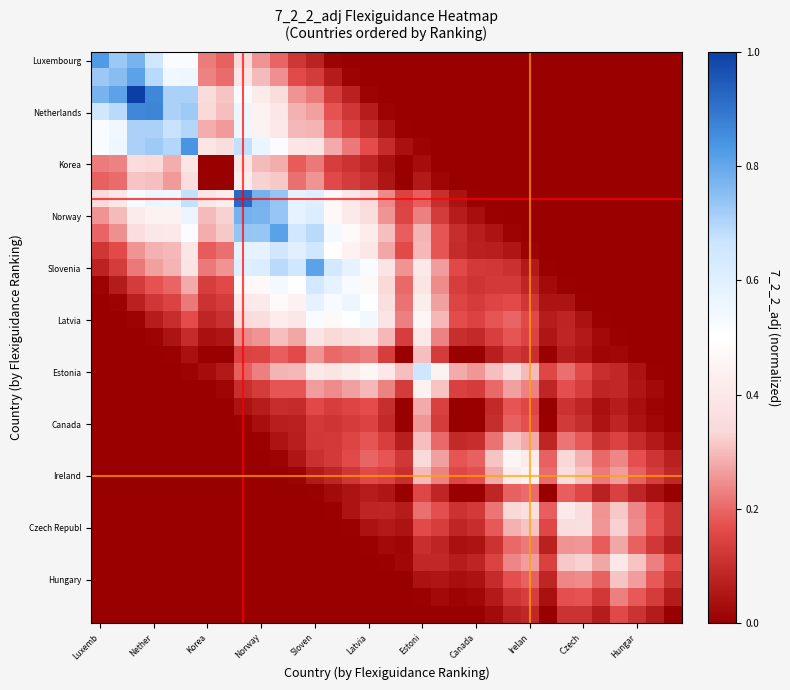

Count the number of categories in the chart.

33